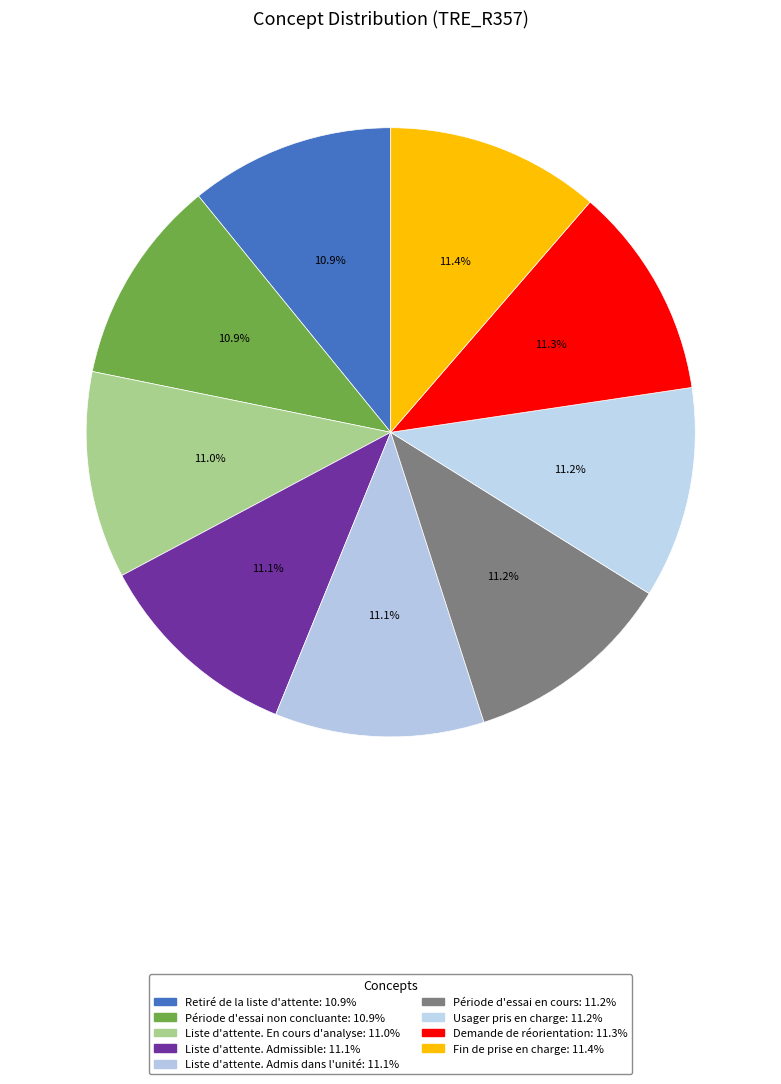

To the nearest percent, what is the average slice percentage?

11%